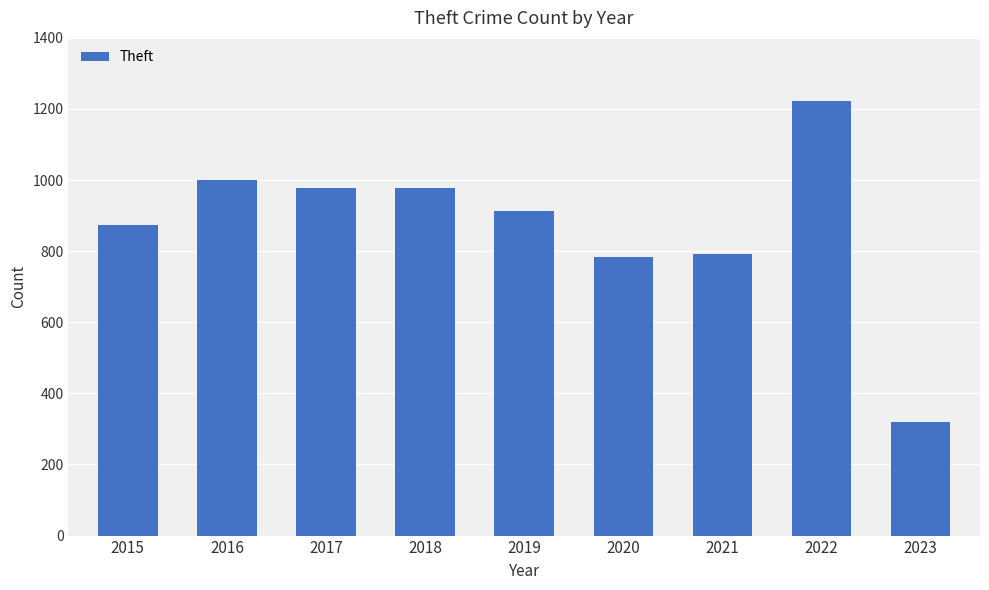

True or false: the data shows 977 at 2018.

True